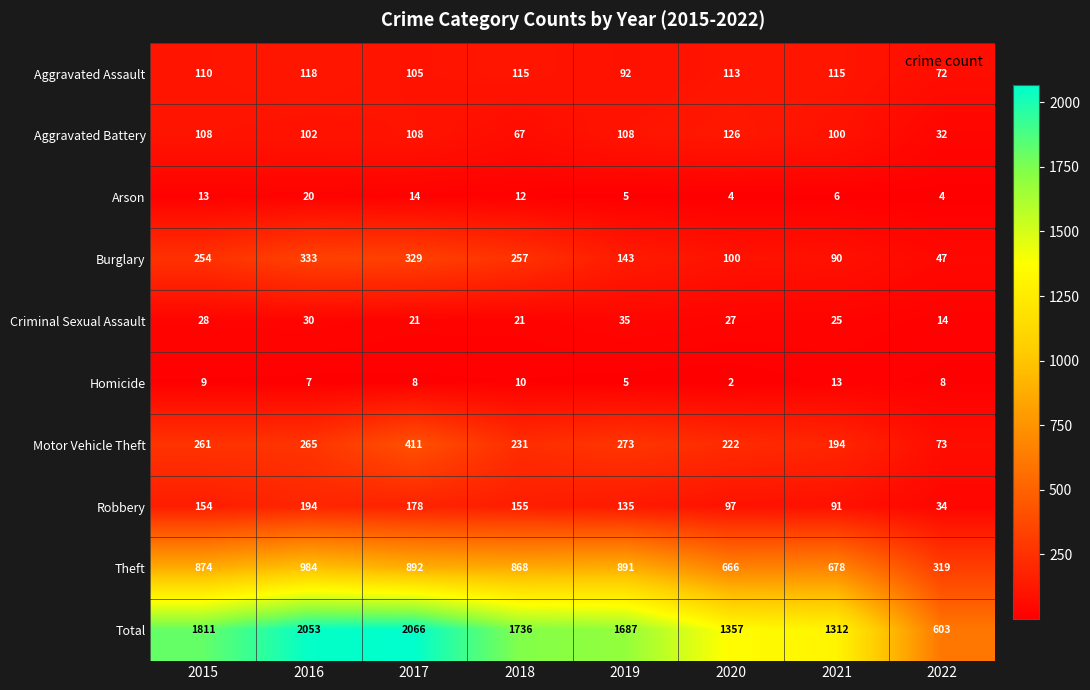

Count the number of categories in the chart.

8